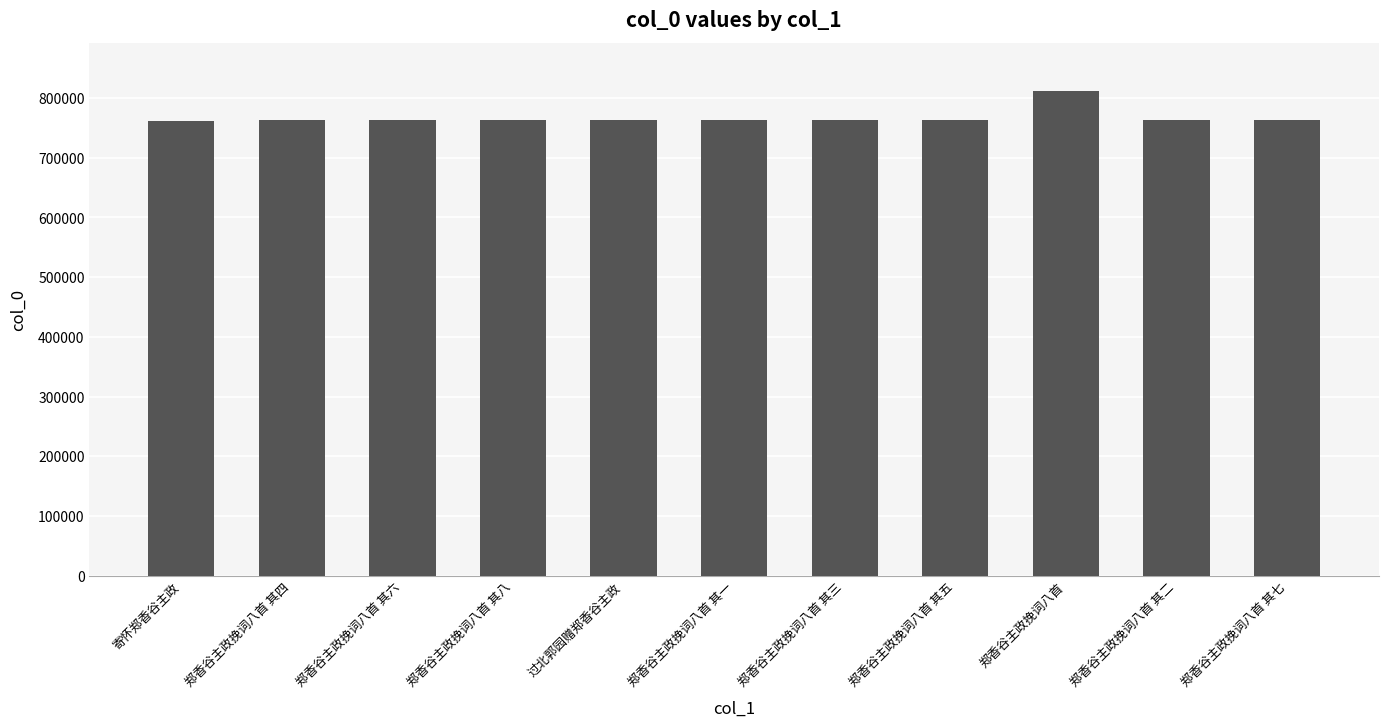

Are the bars horizontal?

No